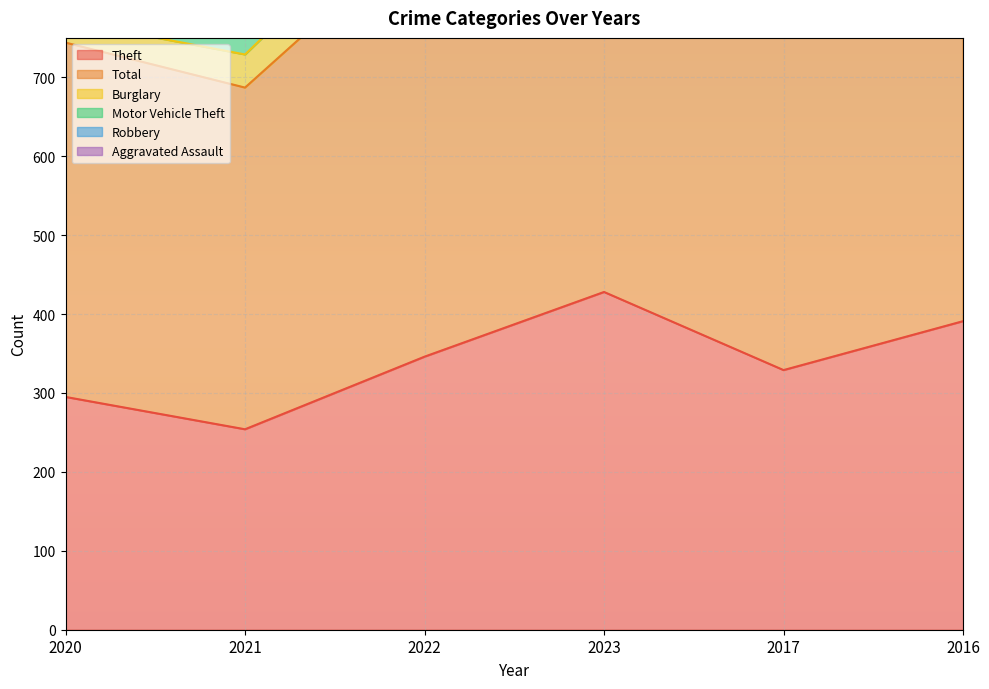

At which category is the sum across all series the highest?

2023